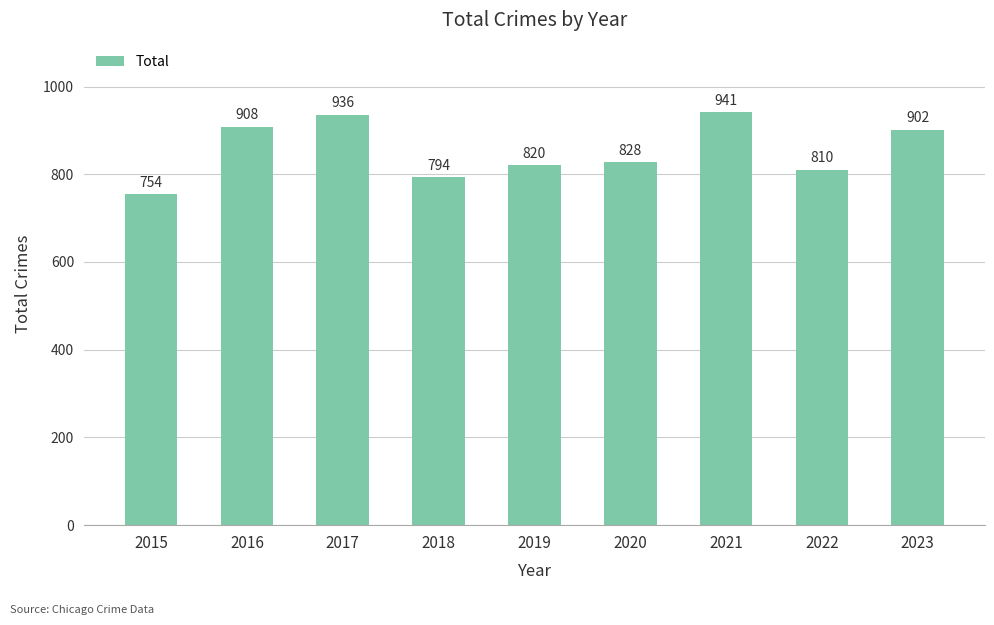

How many categories are shown in the chart?

9